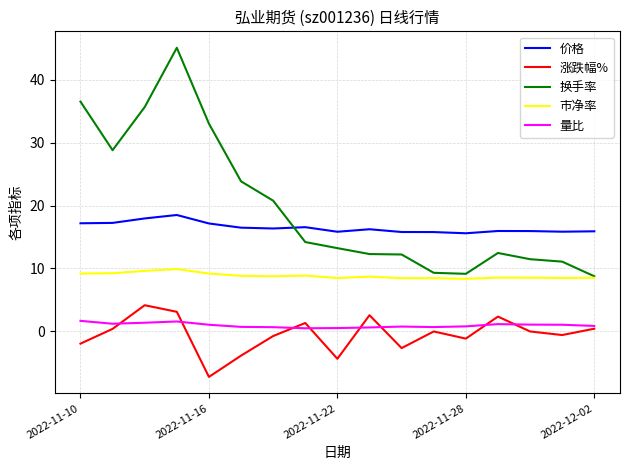

What are all the series names shown in the legend?

价格, 涨跌幅%, 换手率, 市净率, 量比